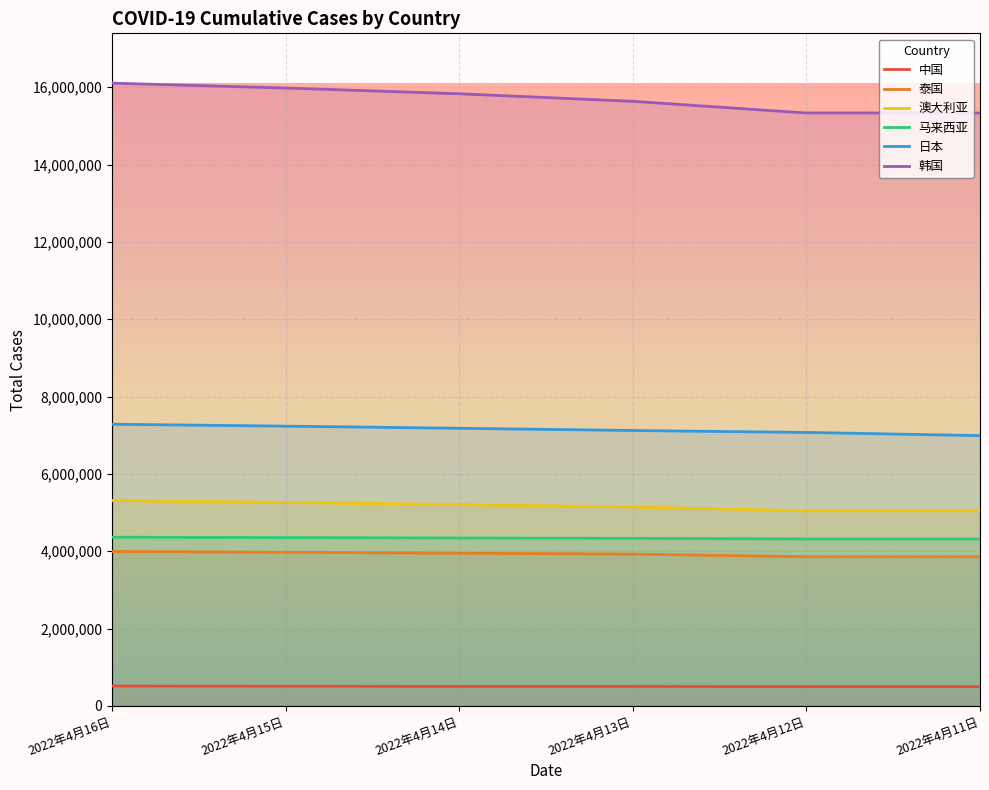

At 2022年4月13日, list the series in order from smallest to largest.

中国, 泰国, 马来西亚, 澳大利亚, 日本, 韩国